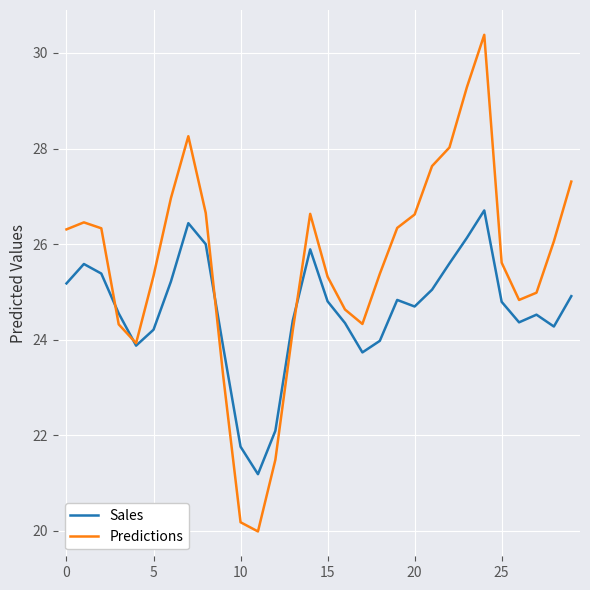

What is the difference between the maximum and minimum values in the Sales series?

5.5